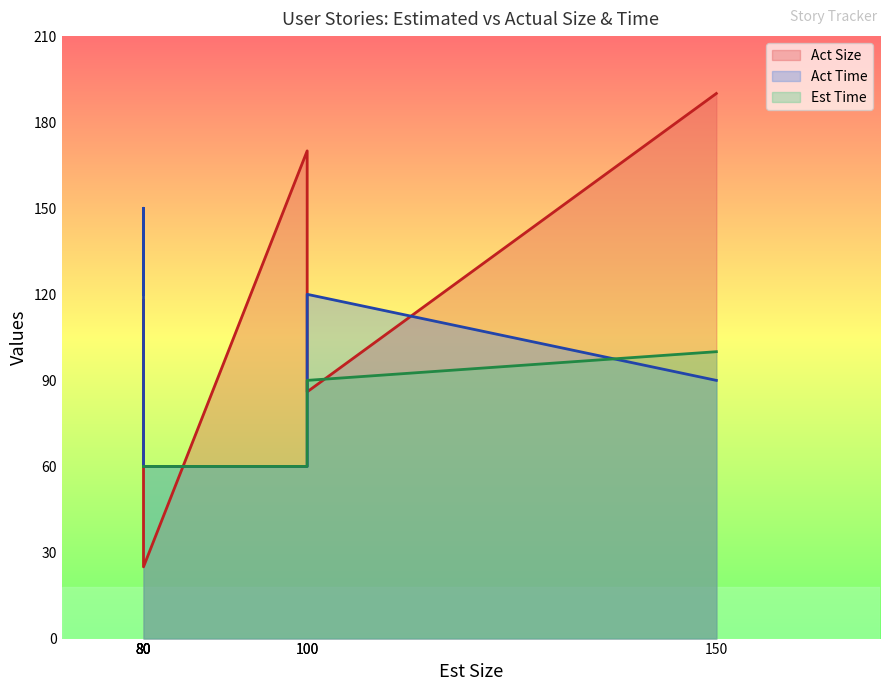

What is the minimum value shown in the chart?

25